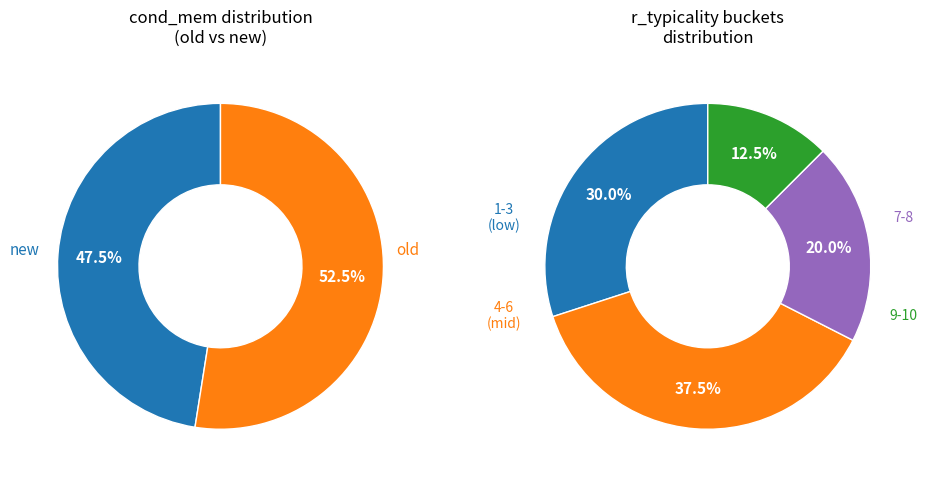

The new slice represents 33% of the pie. True or false?

False